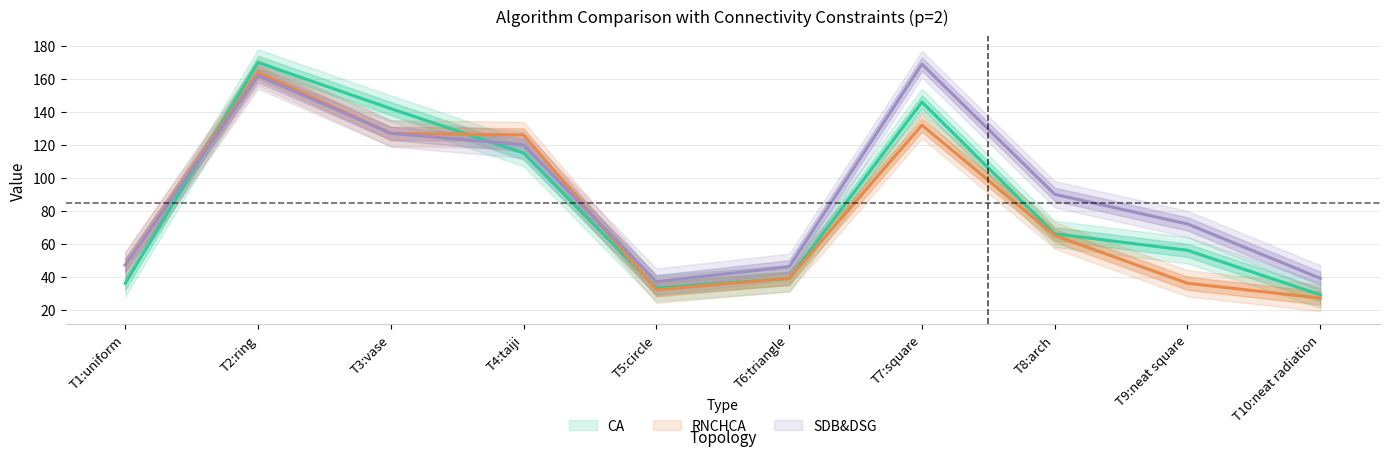

Does the chart display data point markers on the line(s)?

No